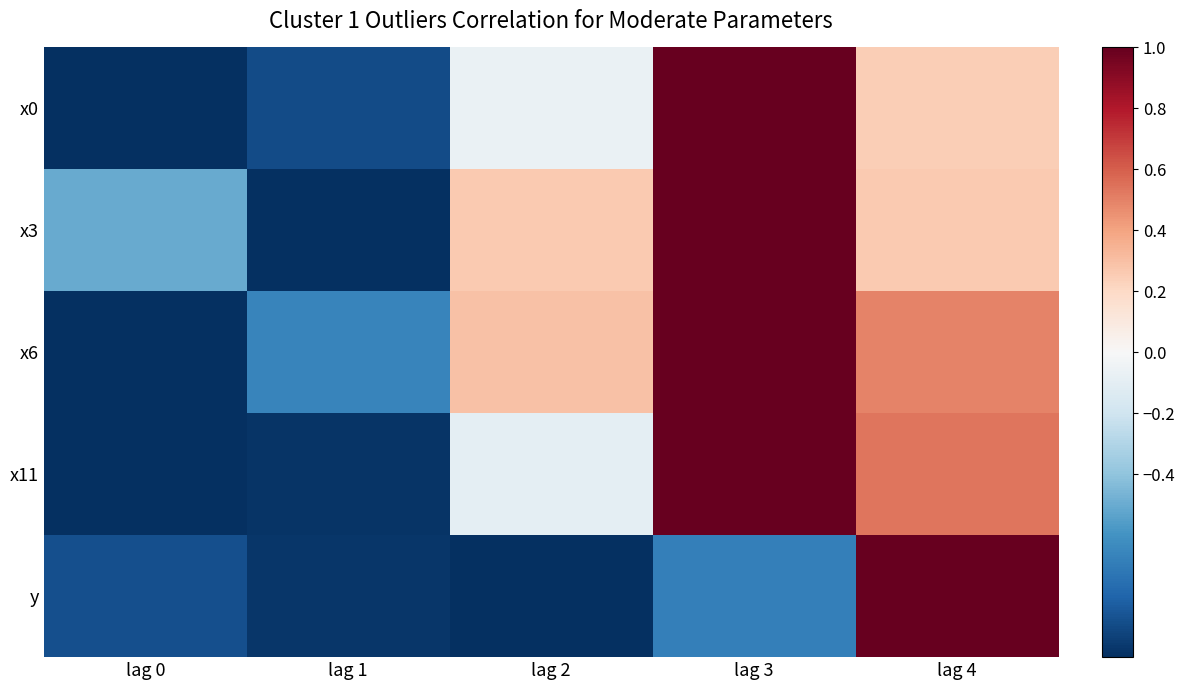

Reading left to right, list all the values displayed in this chart.

x0: lag 0=-1.0	lag 1=-0.9	lag 2=-0.1	lag 3=1.0	lag 4=0.2
x3: lag 0=-0.5	lag 1=-1.0	lag 2=0.3	lag 3=1.0	lag 4=0.3
x6: lag 0=-1.0	lag 1=-0.7	lag 2=0.3	lag 3=1.0	lag 4=0.5
x11: lag 0=-1.0	lag 1=-1.0	lag 2=-0.1	lag 3=1.0	lag 4=0.5
y: lag 0=-0.9	lag 1=-1.0	lag 2=-1.0	lag 3=-0.7	lag 4=1.0